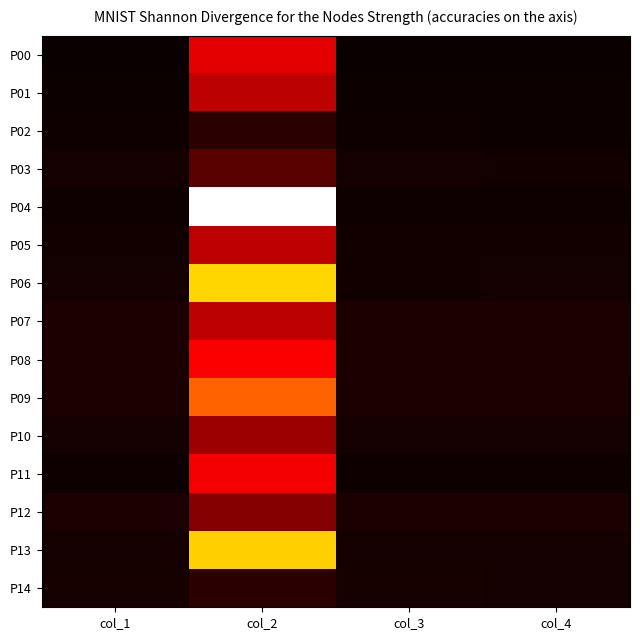

How many data points does each series have?

4